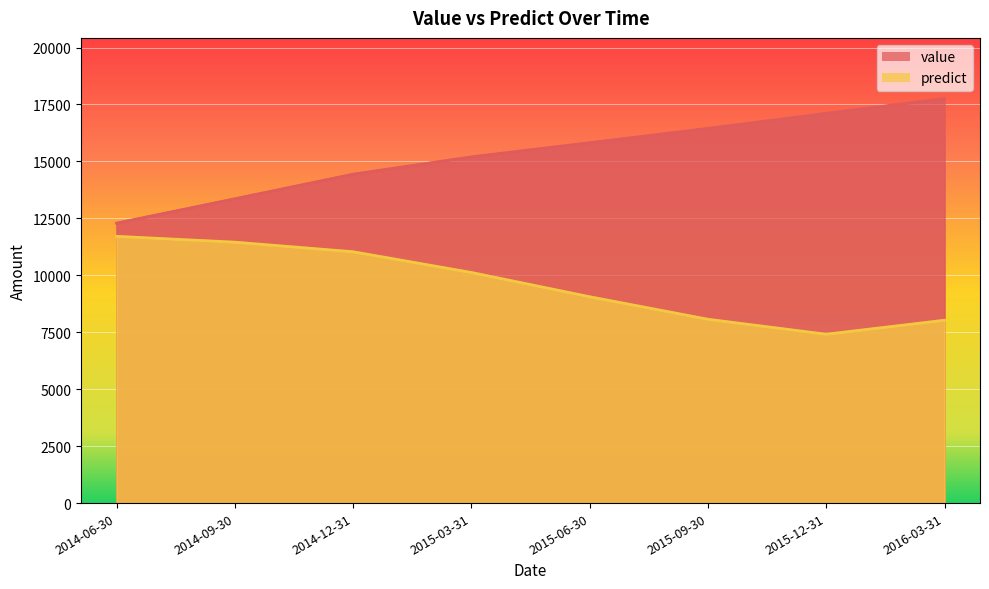

Which series changed the most between 2015-12-31 and 2016-03-31?

value